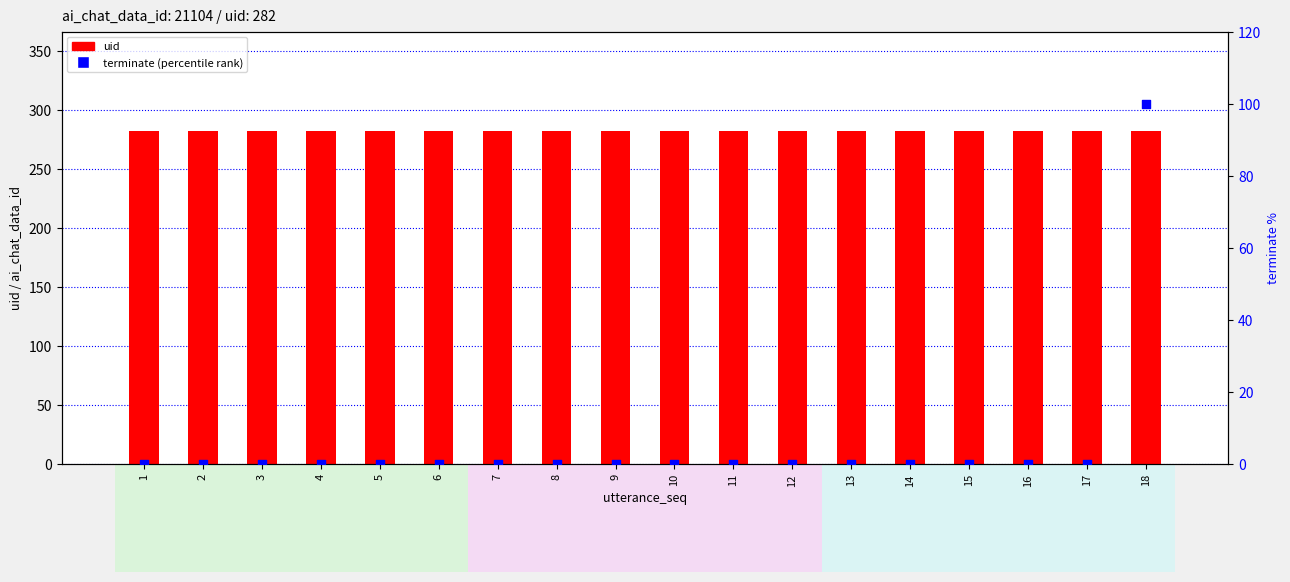

Is the value of terminate (percentile) at 11 greater than the value of uid at 10?

No